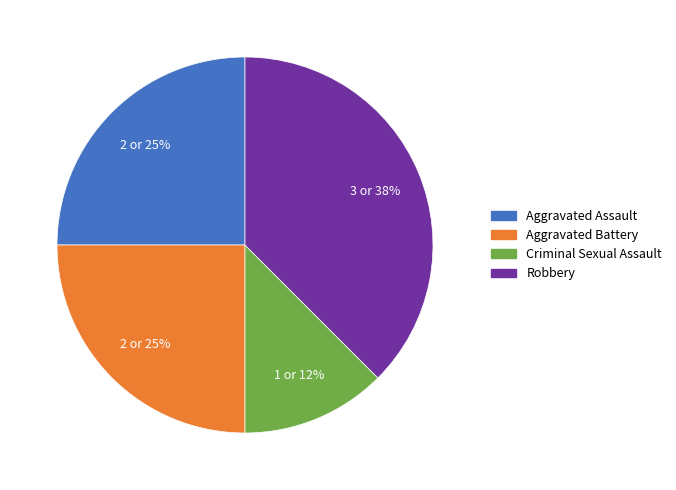

Is the sum of Criminal Sexual Assault and Aggravated Battery greater than half?

No